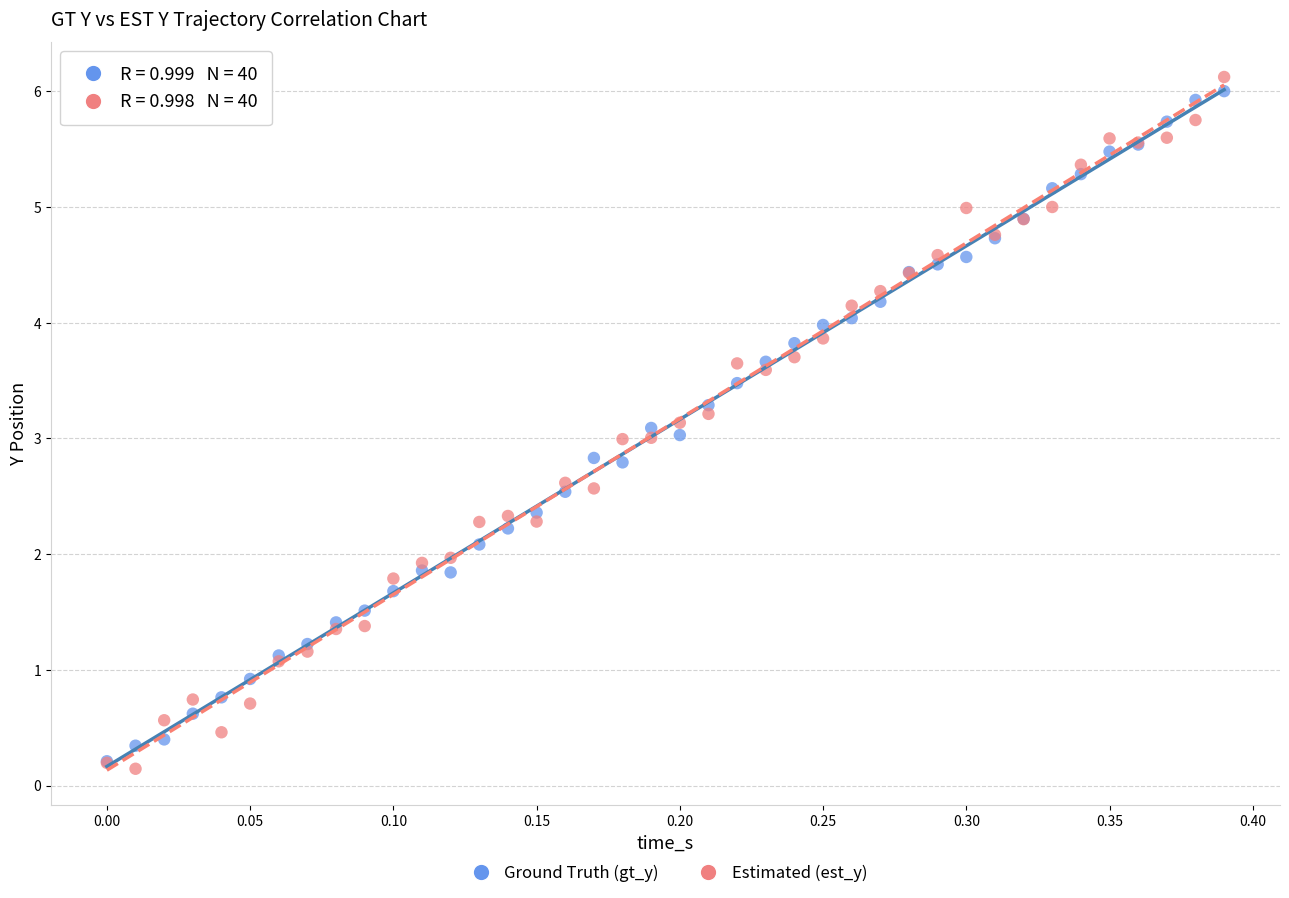

Which series reaches the minimum Y coordinate?

Estimated (est_y)